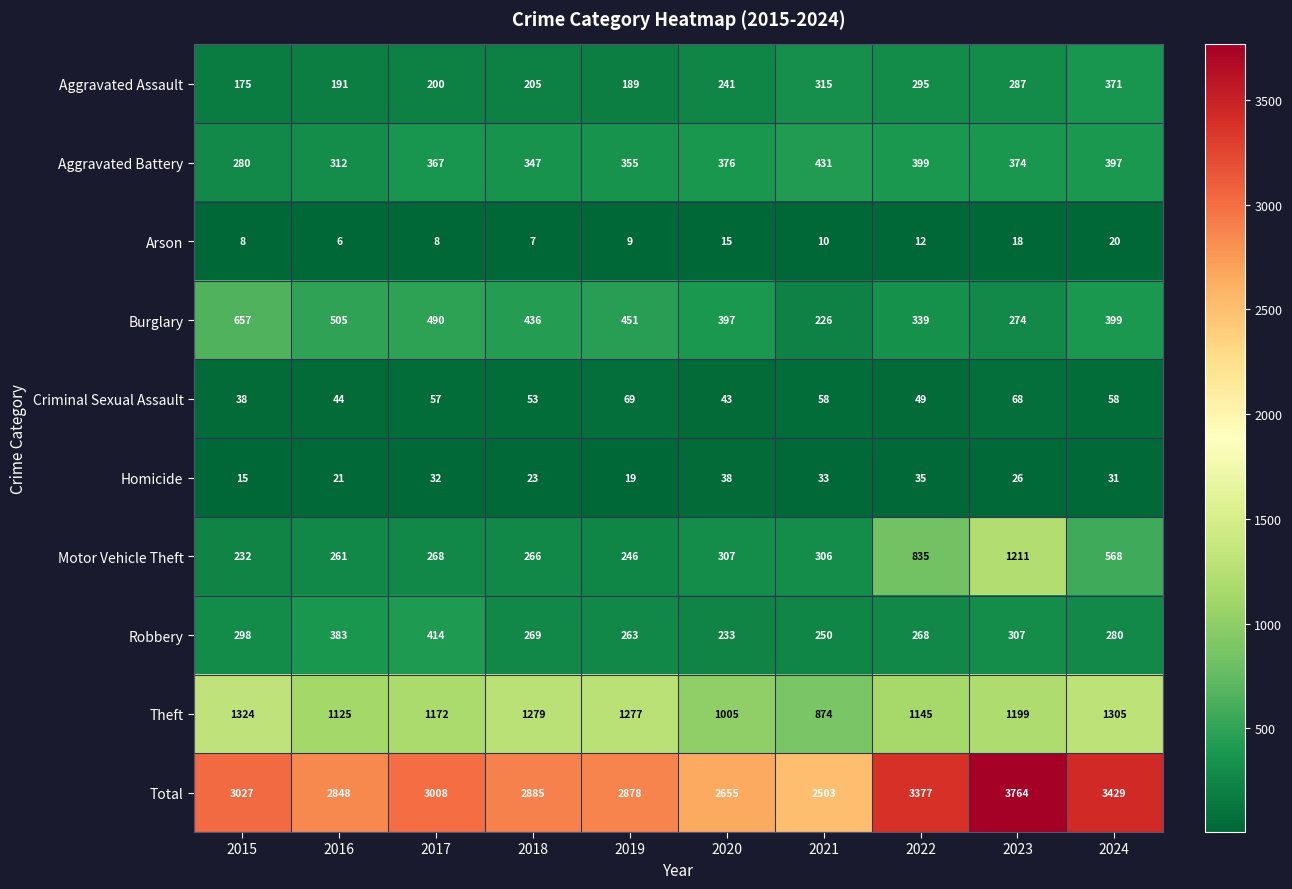

Read the Criminal Sexual Assault value at 2018.

53